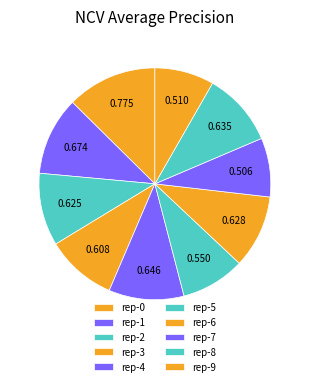

Is there a majority slice in this chart?

No